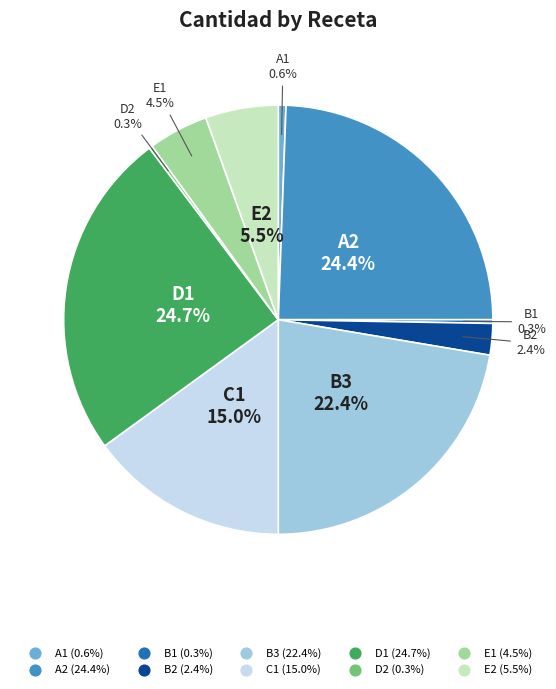

Combined, do B2 and A1 account for over 50%?

No